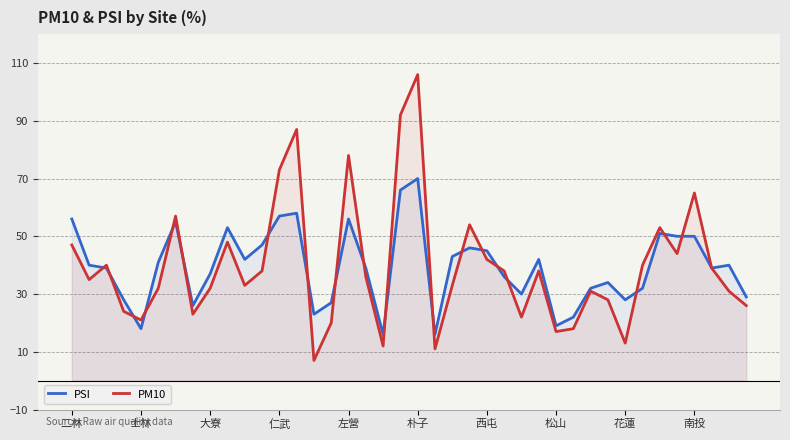

What is the difference between the PM10 values at 37 and 35?

5